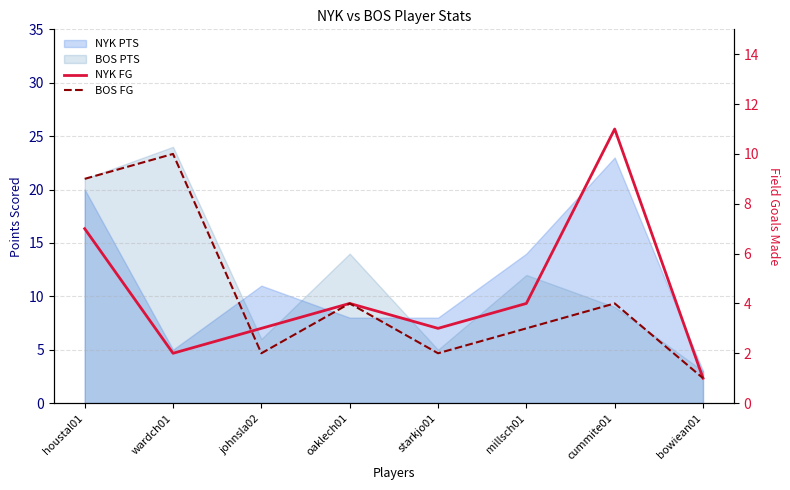

Between houstal01 and bowiean01, which is larger?

houstal01